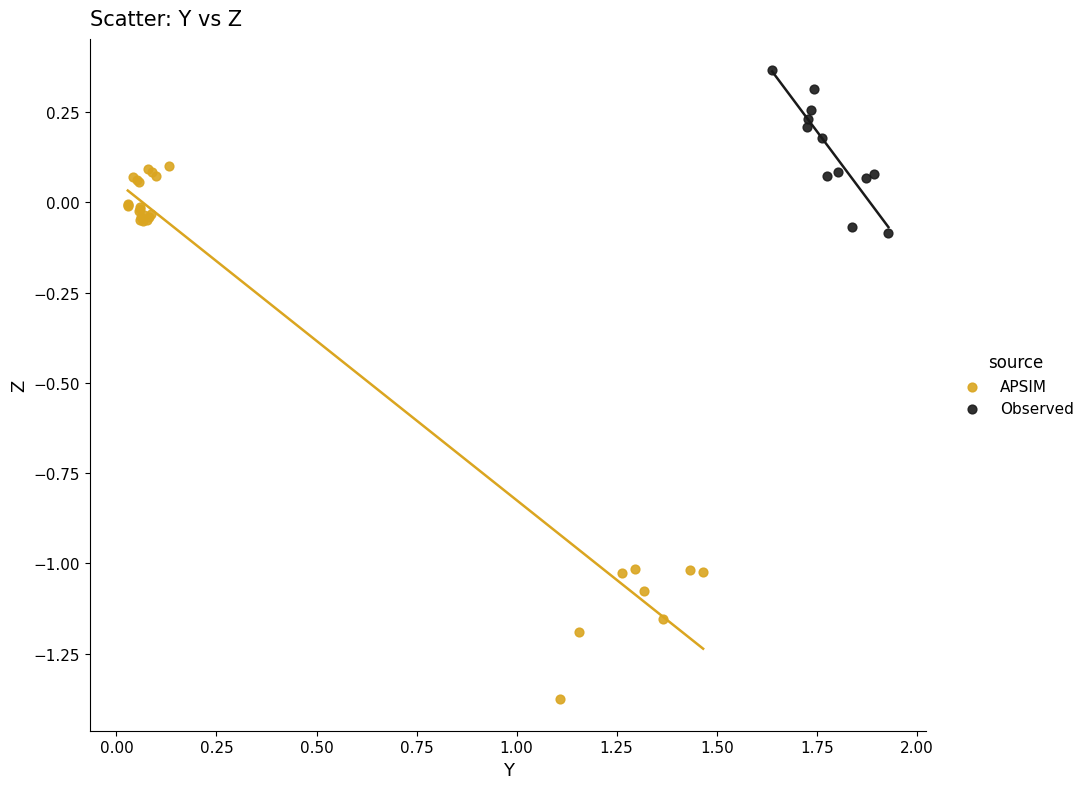

Which series contains the lowest Y value?

APSIM